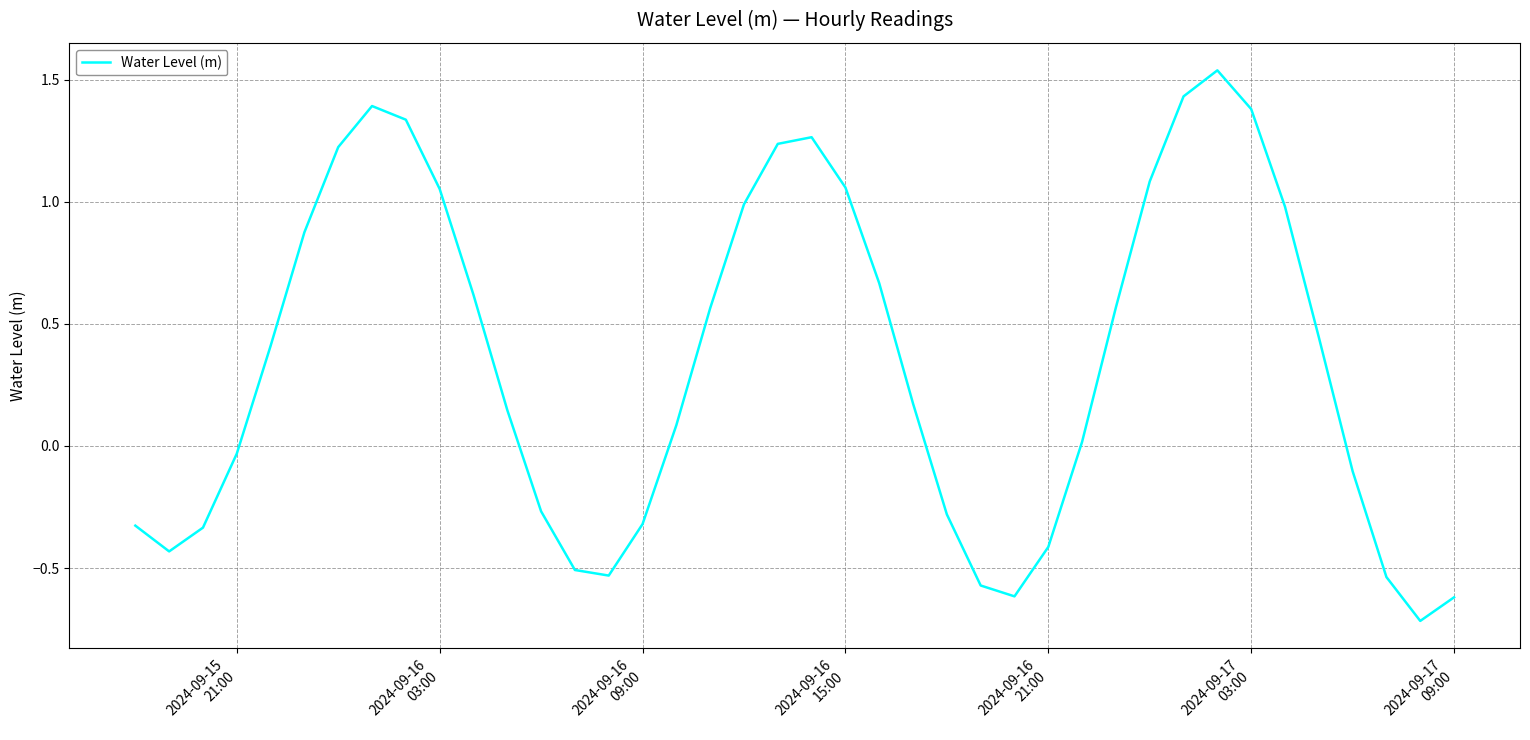

What is the difference between the maximum and minimum values?

2.3